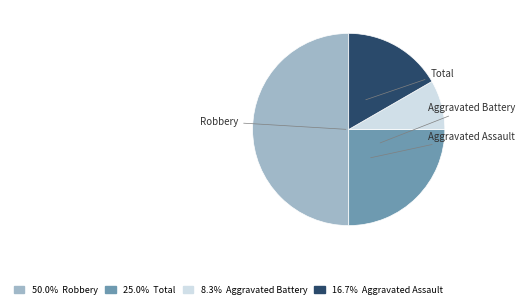

Which category has the smallest portion of the pie?

Aggravated Battery